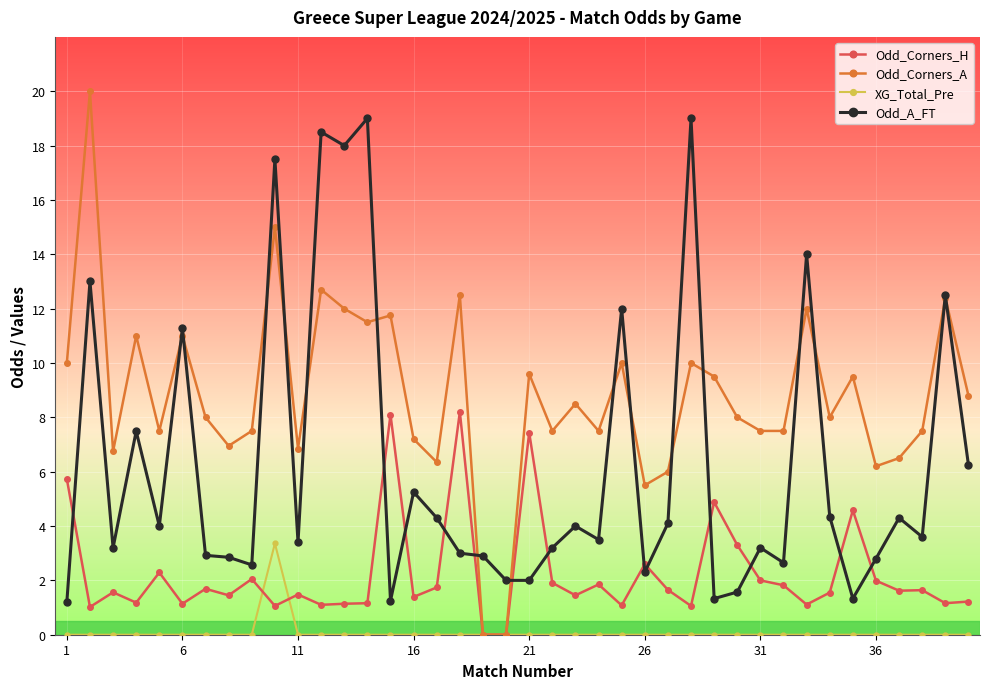

Is this an area chart (filled region under the line)?

No